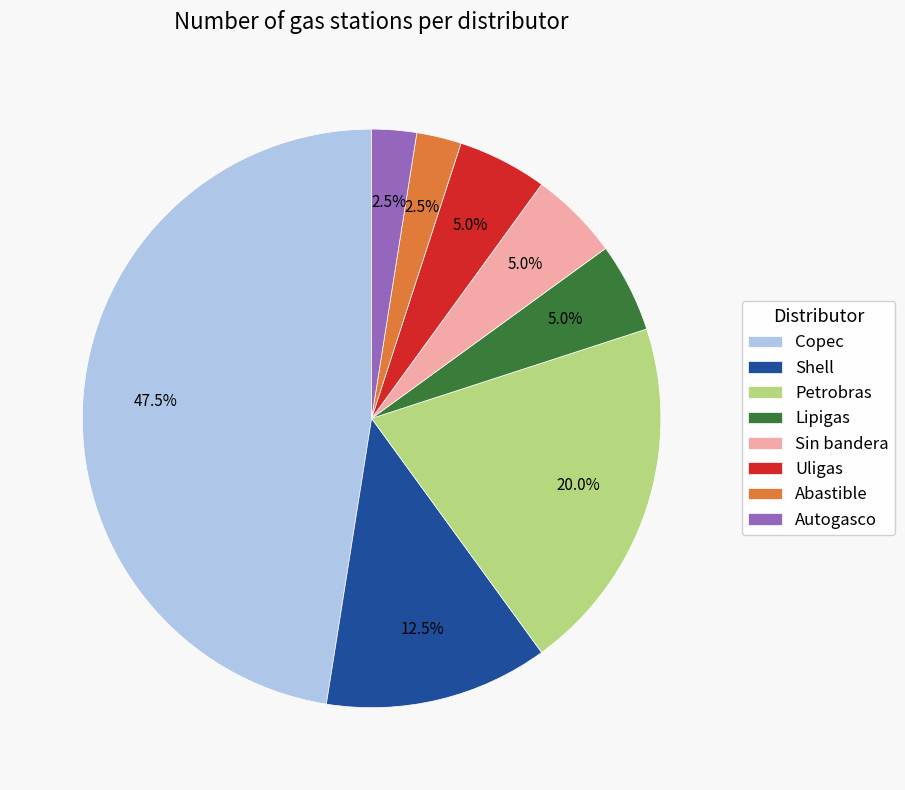

Approximately how many times larger is the value at Sin bandera compared to Shell?

0.4